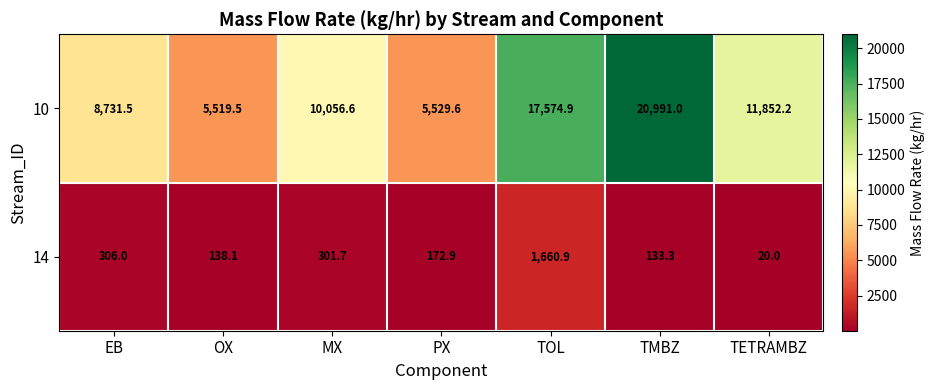

How many distinct data groups are displayed?

2